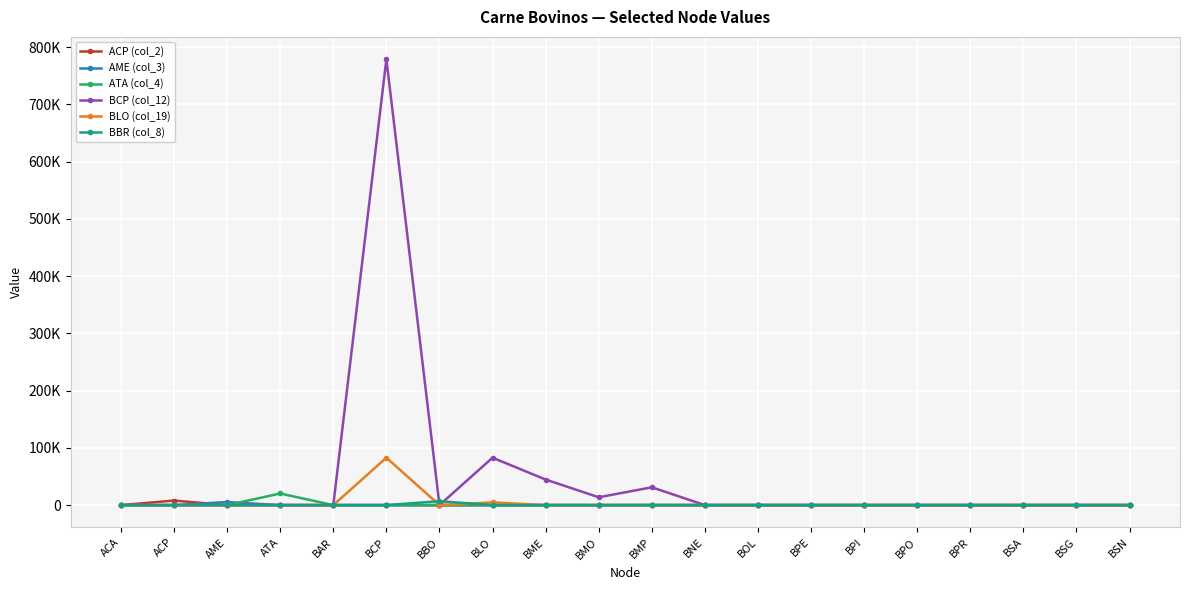

At which category does the chart reach its minimum across all series?

ACA